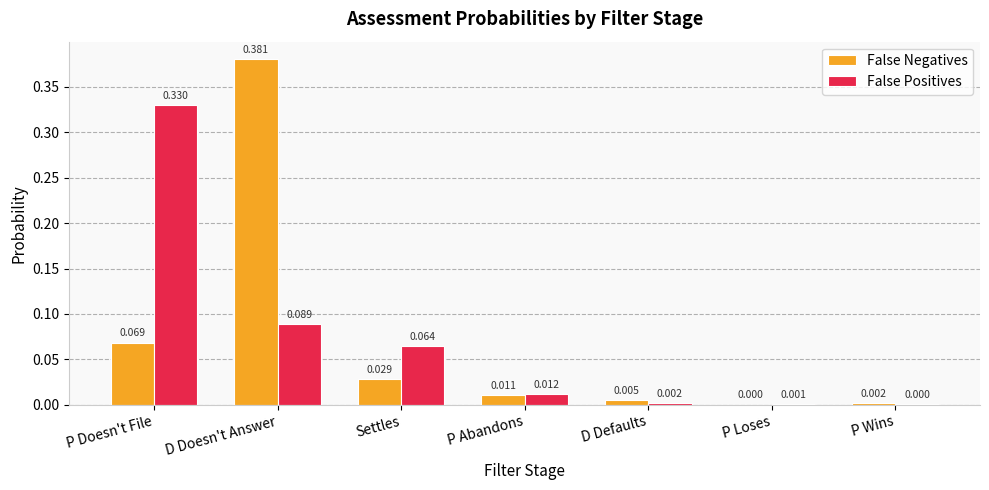

What is the sum of all False Positives values?

0.5